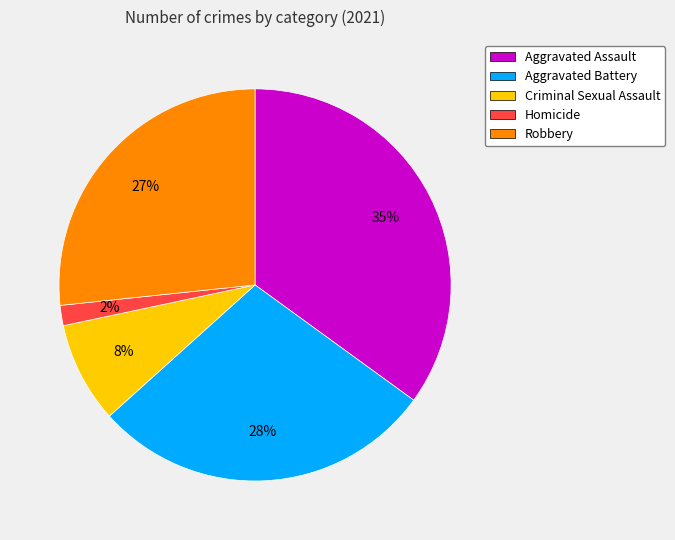

How many slices are in this pie chart?

5